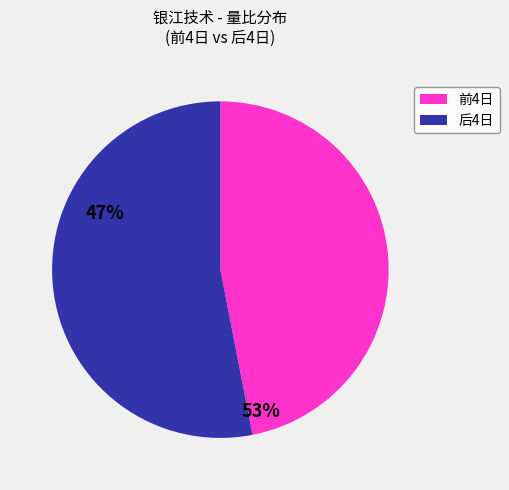

Is there a majority slice in this chart?

Yes